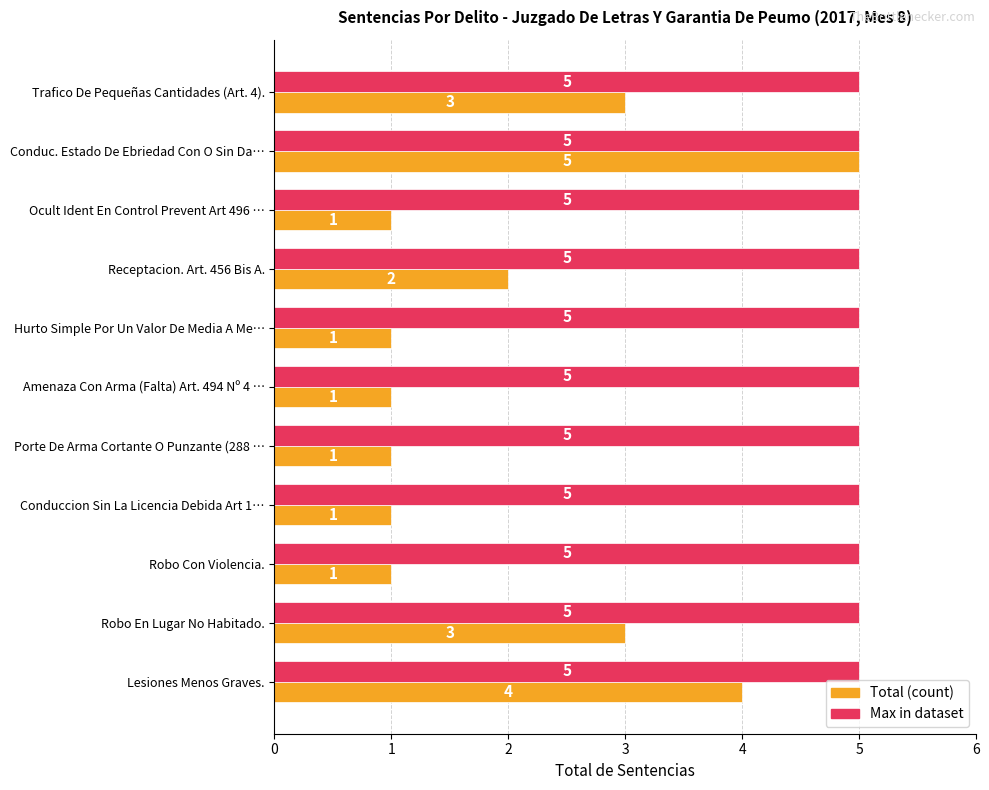

At Robo En Lugar No Habitado., list the series in order from smallest to largest.

Total (count), Max in dataset